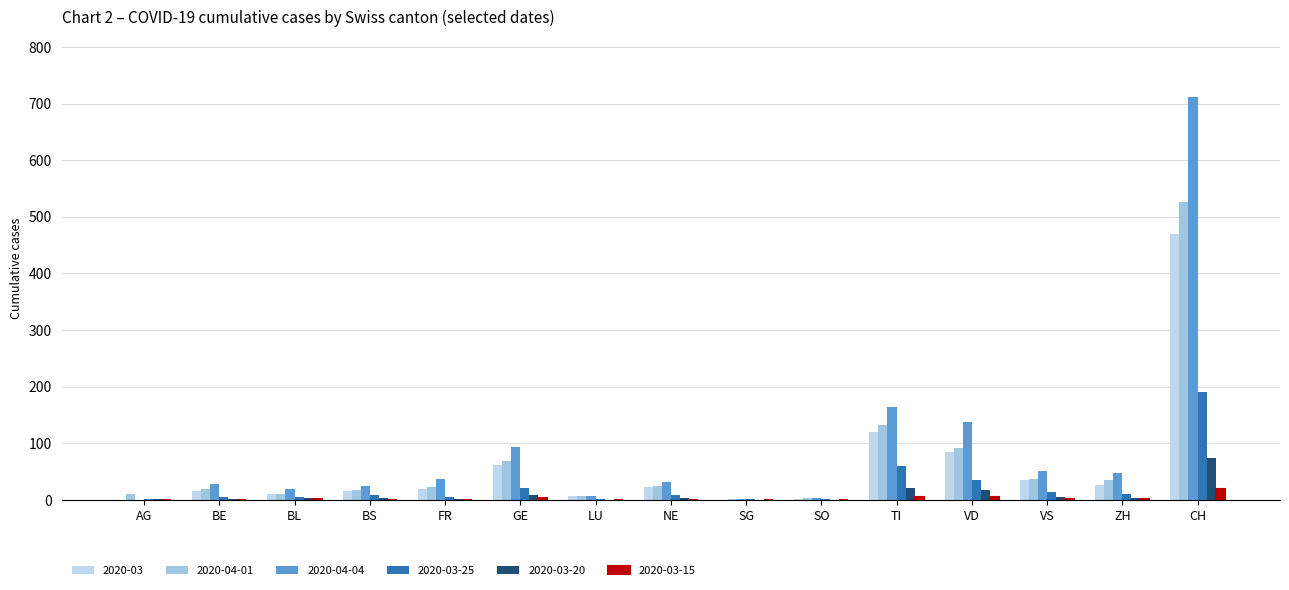

What is the value of the 2020-03-15 bar at the 14th from the left?

1